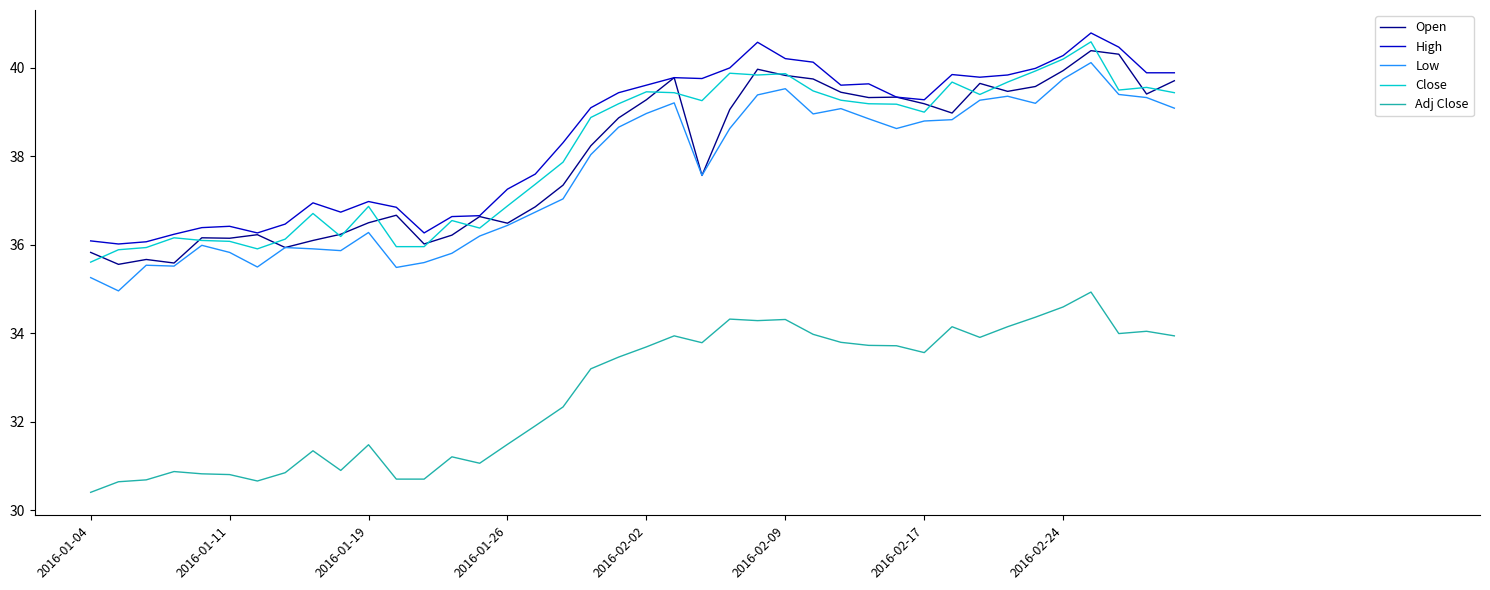

What is the smallest value displayed?

30.4